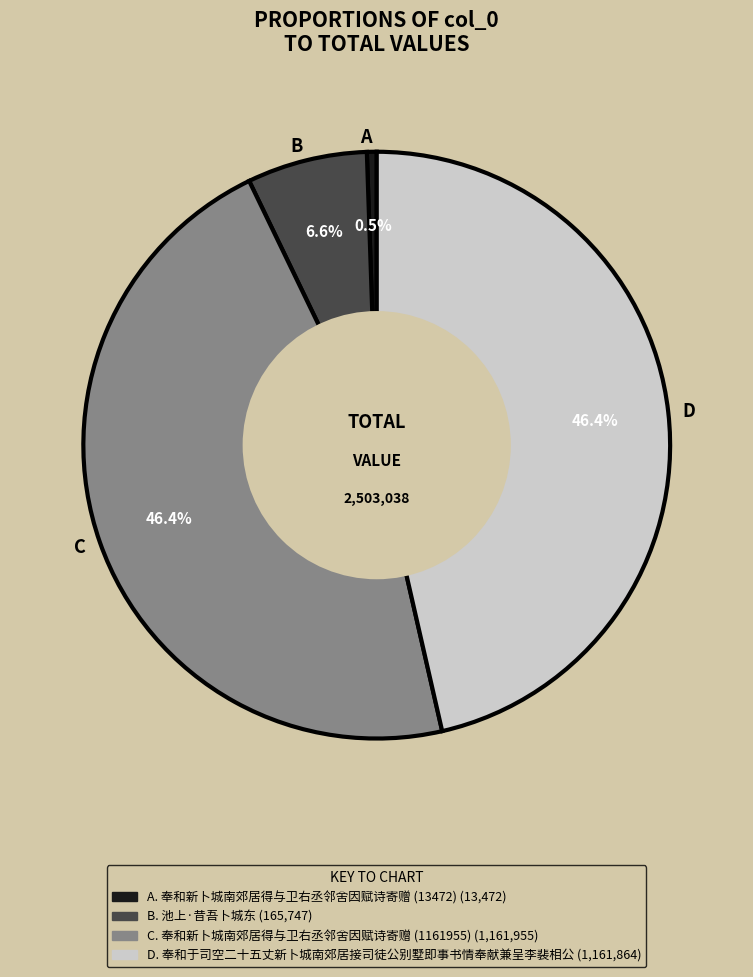

Does any single category account for the majority?

No